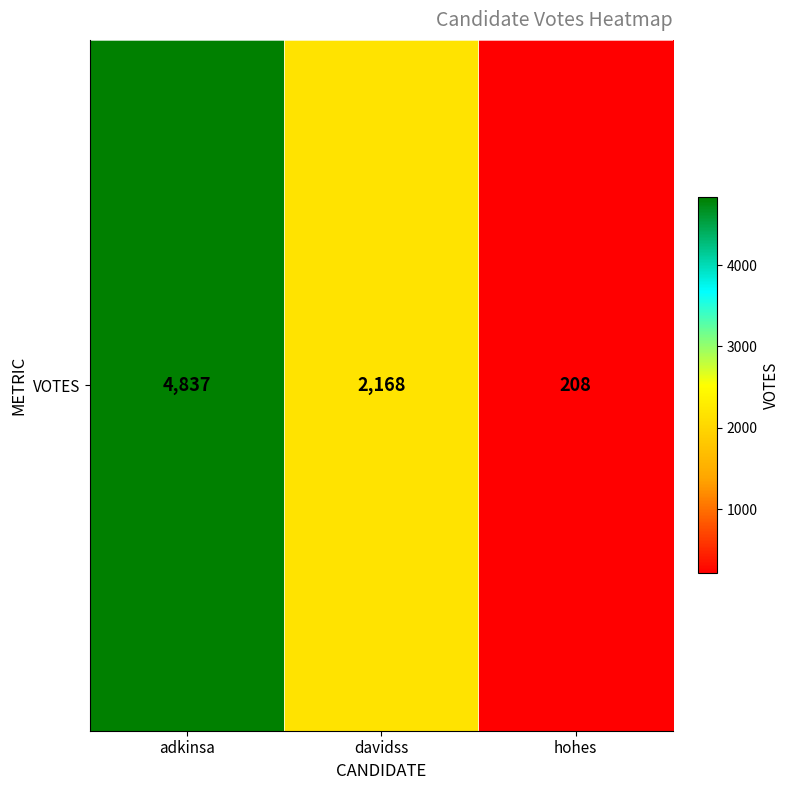

Reading left to right, transcribe all the data shown in this chart.

adkinsa=4837	davidss=2168	hohes=208